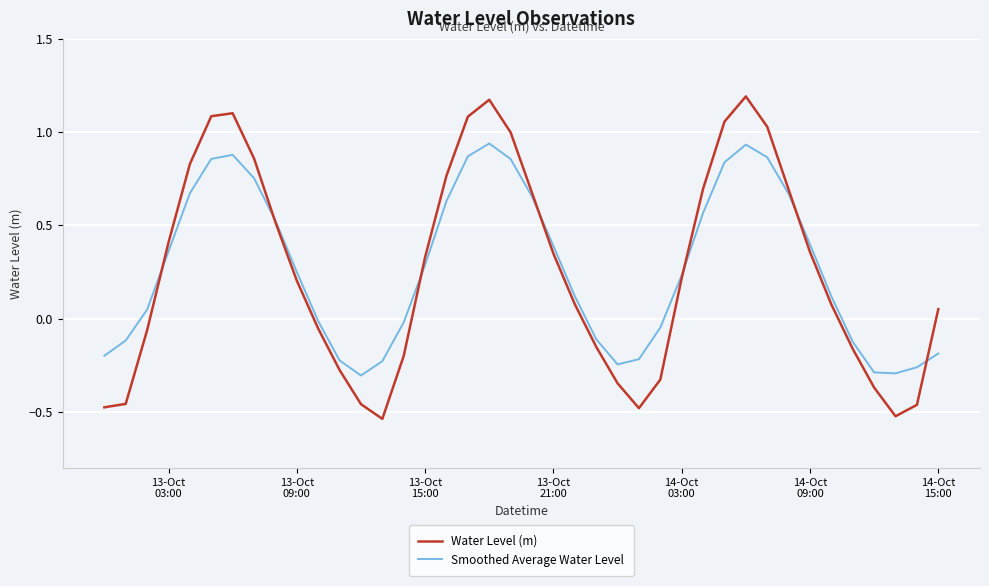

List the series in order of their peak value, highest first.

Water Level (m), Smoothed Average Water Level